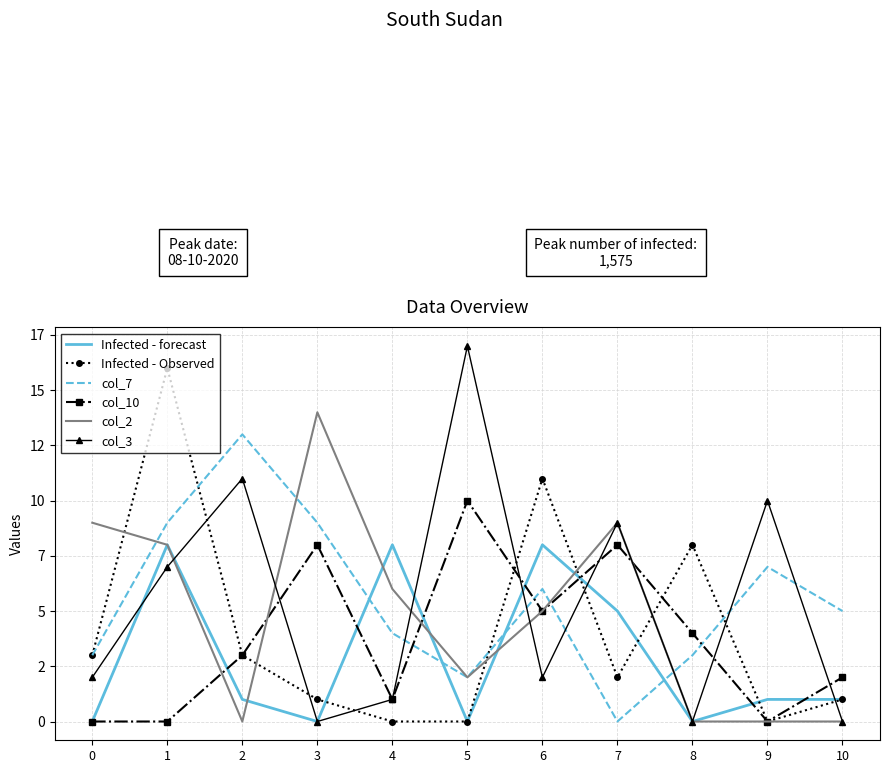

What is the value of the col_3 point at the 3rd from the left?

11